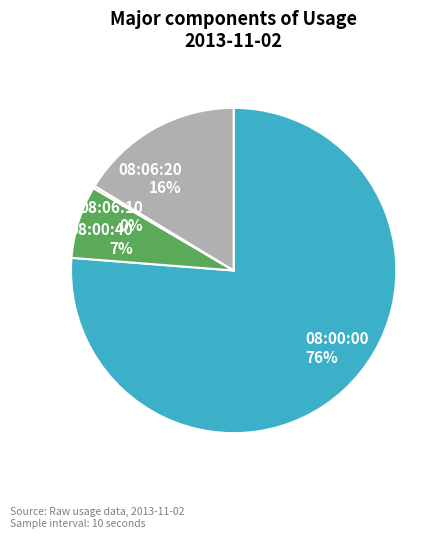

To the nearest percent, what is the average slice percentage?

25%